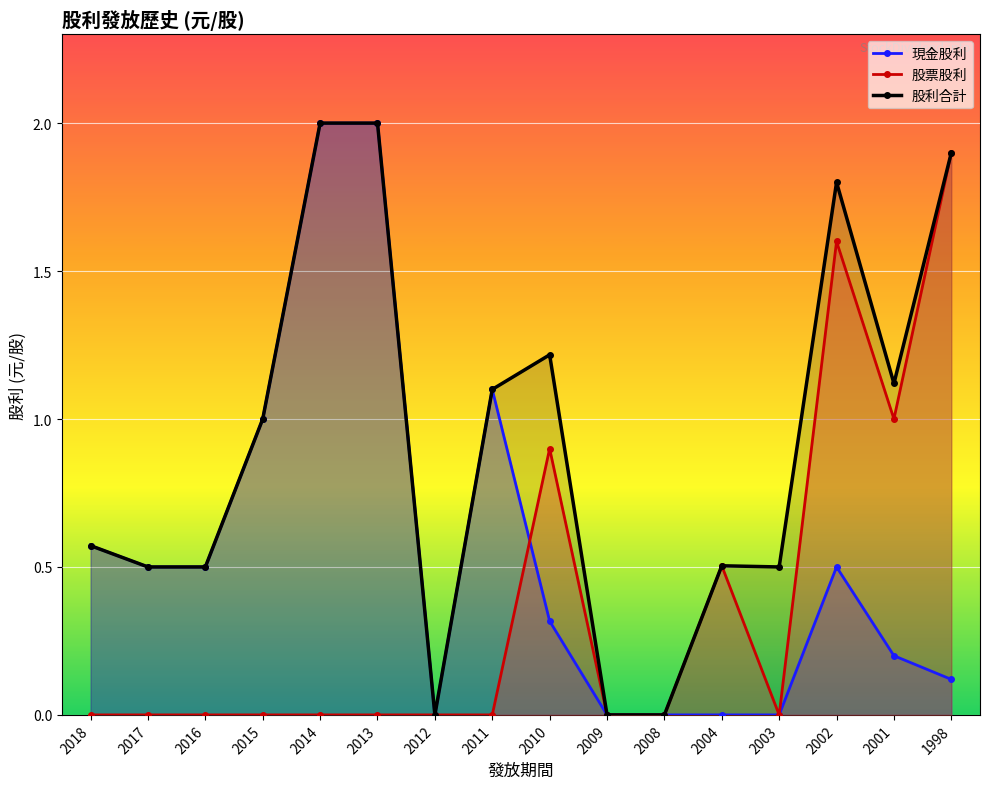

Which category has the lowest value across all series?

2012